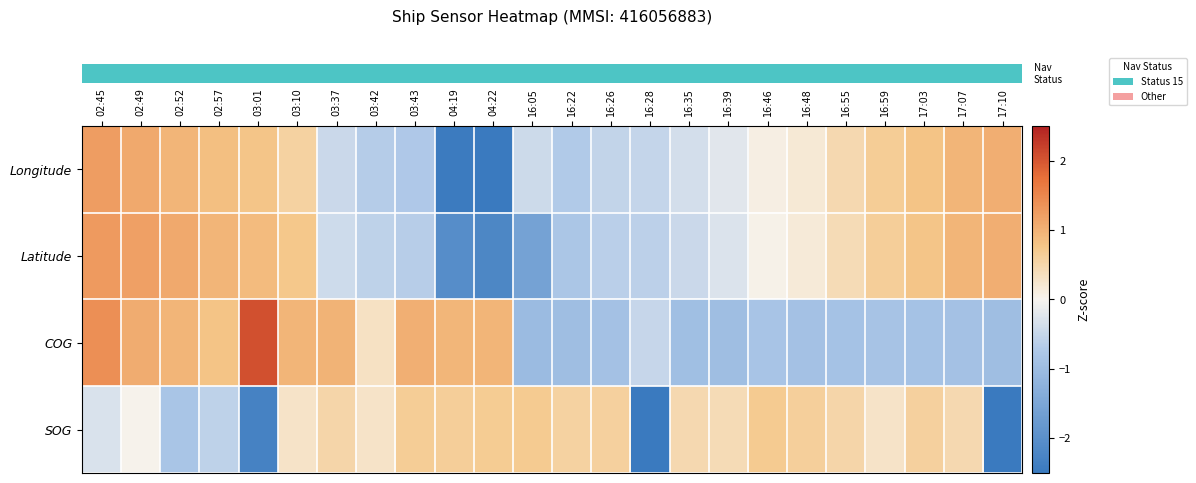

Reading left to right, extract all data points from this chart.

row_0: 02:45=1.2	02:49=1.1	02:52=1.0	02:57=0.8	03:01=0.8	03:10=0.6	03:37=-0.5	03:42=-0.7	03:43=-0.7	04:19=-2.5	04:22=-2.6	16:05=-0.4	16:22=-0.7	16:26=-0.5	16:28=-0.5	16:35=-0.4	16:39=-0.2	16:46=0.1	16:48=0.2	16:55=0.4	16:59=0.6	17:03=0.8	17:07=1.0	17:10=1.0
row_1: 02:45=1.3	02:49=1.2	02:52=1.1	02:57=1.0	03:01=0.9	03:10=0.7	03:37=-0.4	03:42=-0.6	03:43=-0.6	04:19=-2.1	04:22=-2.2	16:05=-1.6	16:22=-0.8	16:26=-0.6	16:28=-0.6	16:35=-0.4	16:39=-0.3	16:46=0.1	16:48=0.2	16:55=0.4	16:59=0.6	17:03=0.8	17:07=1.0	17:10=1.0
row_2: 02:45=1.4	02:49=1.1	02:52=1.0	02:57=0.8	03:01=2.1	03:10=1.0	03:37=1.0	03:42=0.3	03:43=1.0	04:19=0.9	04:22=1.0	16:05=-1.0	16:22=-1.0	16:26=-0.9	16:28=-0.5	16:35=-0.9	16:39=-1.0	16:46=-0.8	16:48=-0.9	16:55=-0.9	16:59=-0.8	17:03=-0.9	17:07=-0.9	17:10=-1.0
row_3: 02:45=-0.3	02:49=0.0	02:52=-0.8	02:57=-0.6	03:01=-2.3	03:10=0.3	03:37=0.5	03:42=0.3	03:43=0.6	04:19=0.6	04:22=0.7	16:05=0.7	16:22=0.6	16:26=0.6	16:28=-2.5	16:35=0.5	16:39=0.4	16:46=0.7	16:48=0.6	16:55=0.5	16:59=0.3	17:03=0.6	17:07=0.5	17:10=-2.5